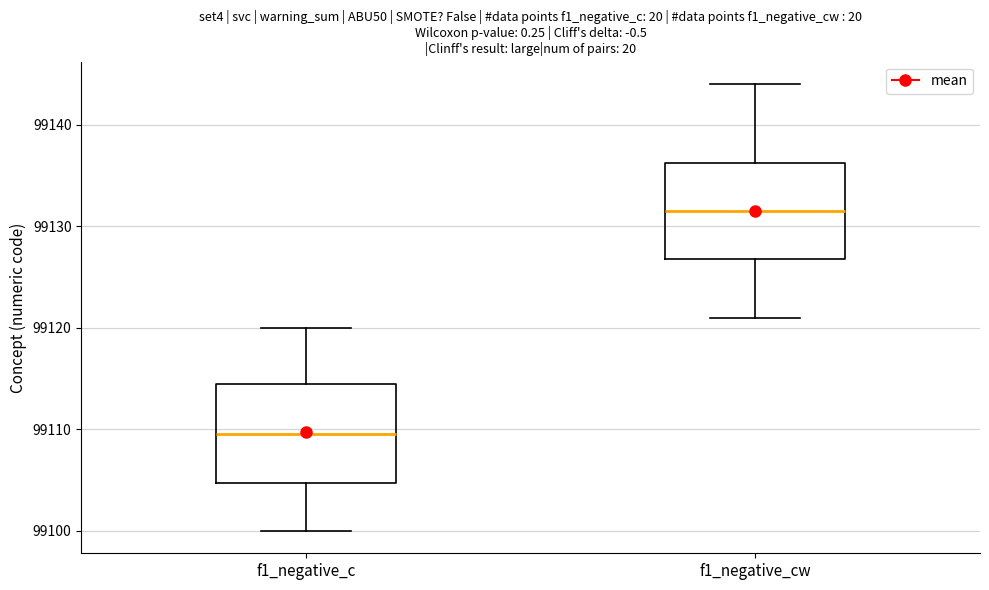

Reading left to right, read every box against the y-axis: the position of its median line, the range the box covers, and the ends of its whiskers. The values are not printed on the chart, so give them approximately, as read against the axis.

f1_negative_c: median 99110, box 99105 to 99115, whiskers 99100 to 99120
f1_negative_cw: median 99132, box 99127 to 99136, whiskers 99121 to 99144